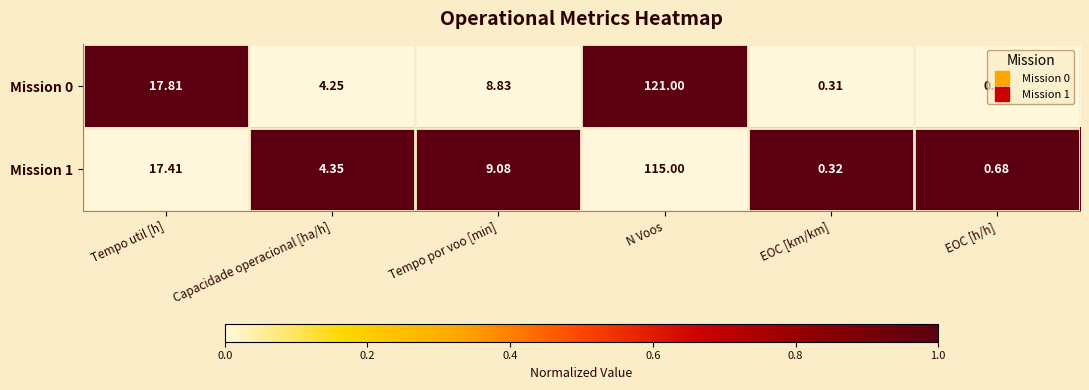

Where does the Mission 0 series first go above 8?

Tempo util [h]